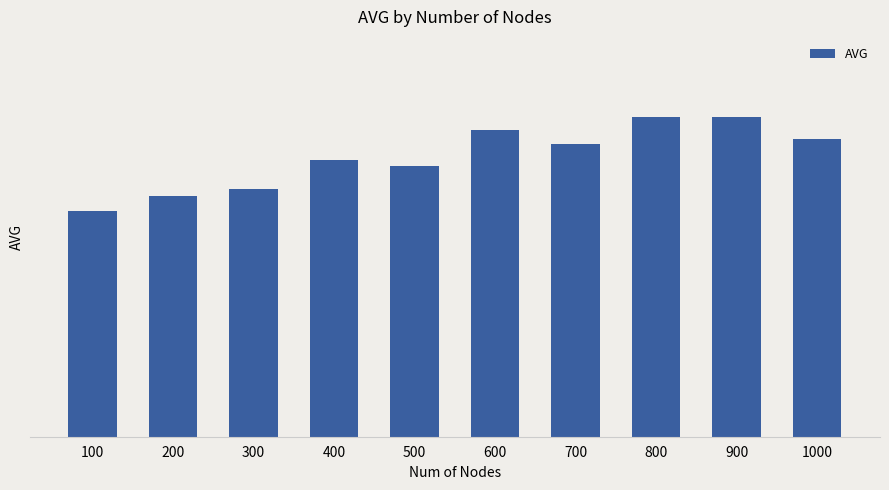

Reading right to left, transcribe all the data shown in this chart.

1000=0.3	900=0.3	800=0.3	700=0.3	600=0.3	500=0.3	400=0.3	300=0.3	200=0.3	100=0.2